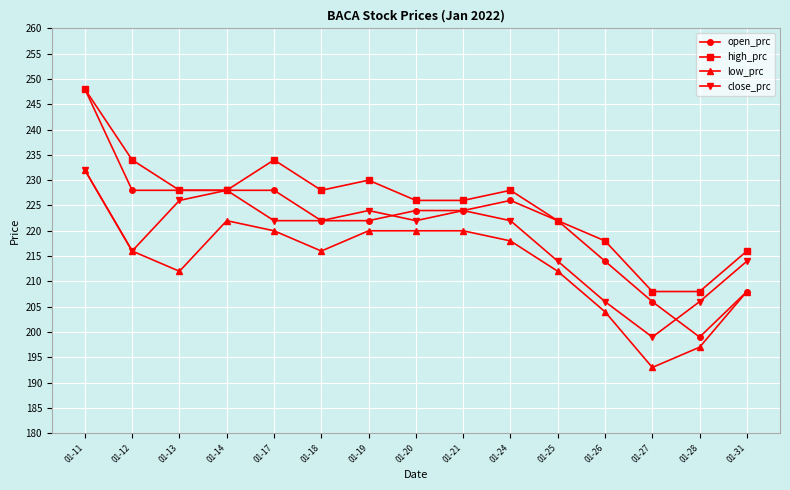

At which category is the sum across all series the highest?

01-11